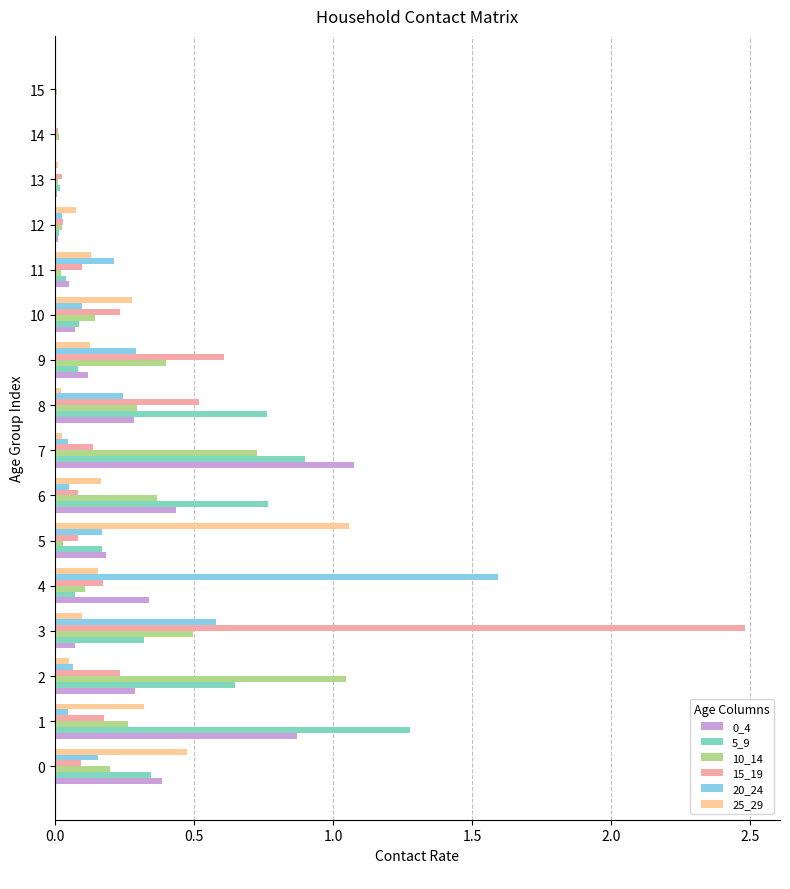

Which category has the highest value in the 20_24 series?

4